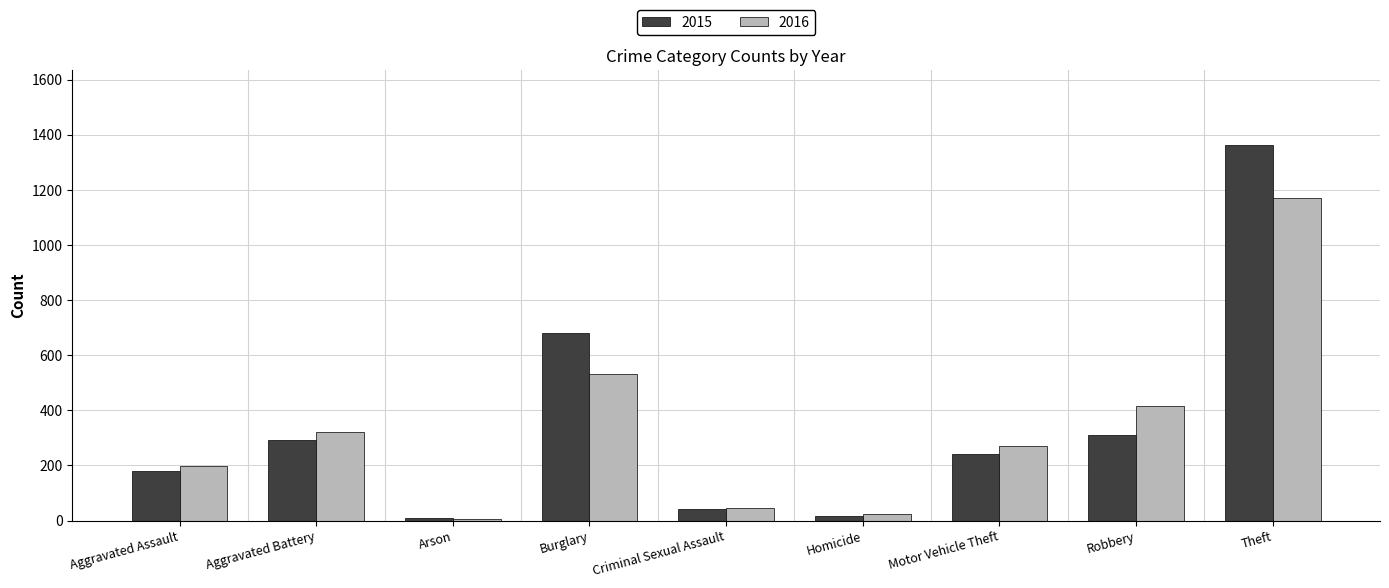

What is the label of the 2nd bar from the left?

Aggravated Battery